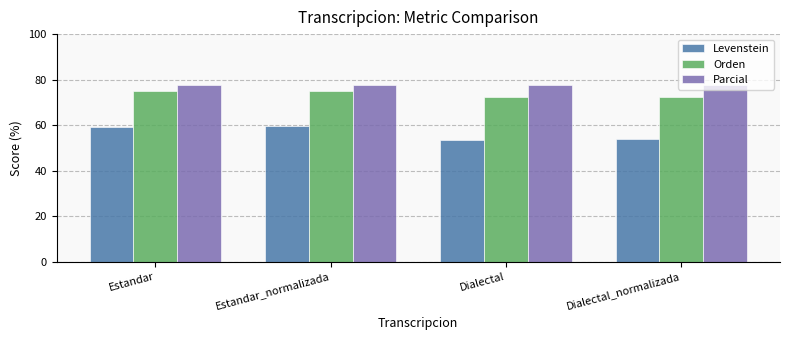

What is the difference between the maximum and minimum values in the Levenstein series?

5.9